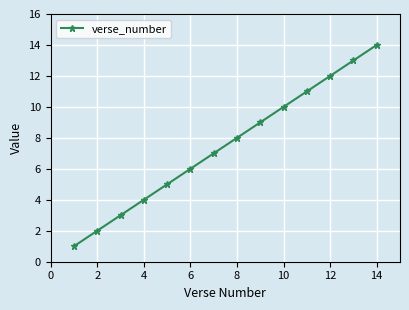

True or false: the data has more than 2 interior local peaks.

False